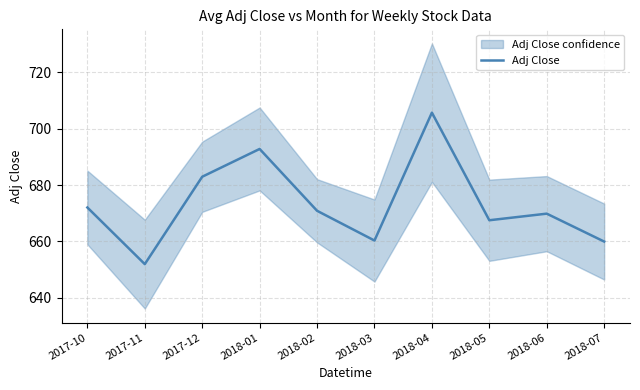

What is the greatest value displayed?

705.7